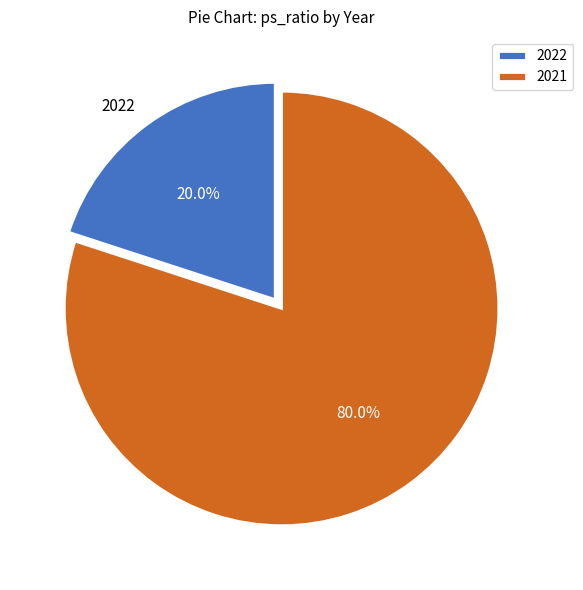

To the nearest percent, what is the difference between the largest and smallest slice percentages?

60%